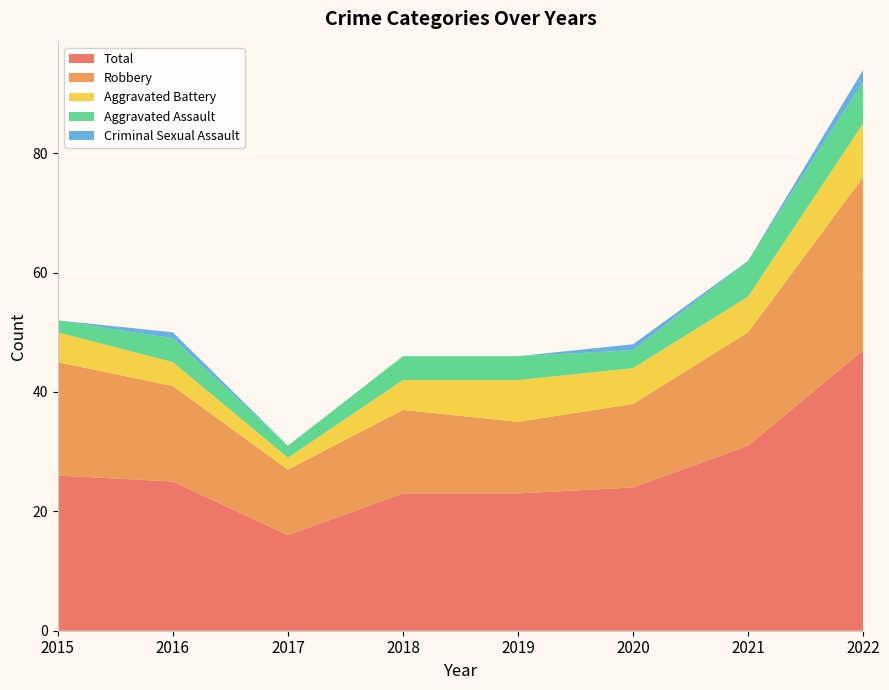

Reading left to right, transcribe all the data shown in this chart.

Aggravated Assault: 2	4	2	4	4	3	6	7
Aggravated Battery: 5	4	2	5	7	6	6	9
Criminal Sexual Assault: 0	1	0	0	0	1	0	2
Robbery: 19	16	11	14	12	14	19	29
Total: 26	25	16	23	23	24	31	47